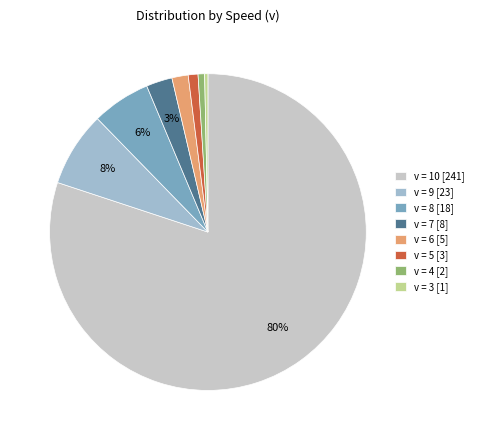

Combined, do v = 8 [18] and v = 7 [8] account for over 50%?

No